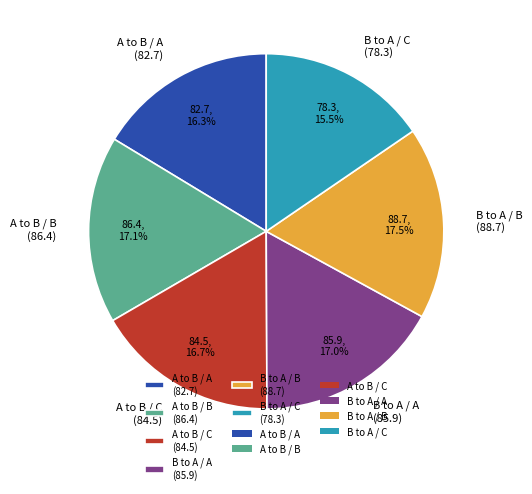

How much of the chart is everything except A to B / C (84.5)?

83.3%